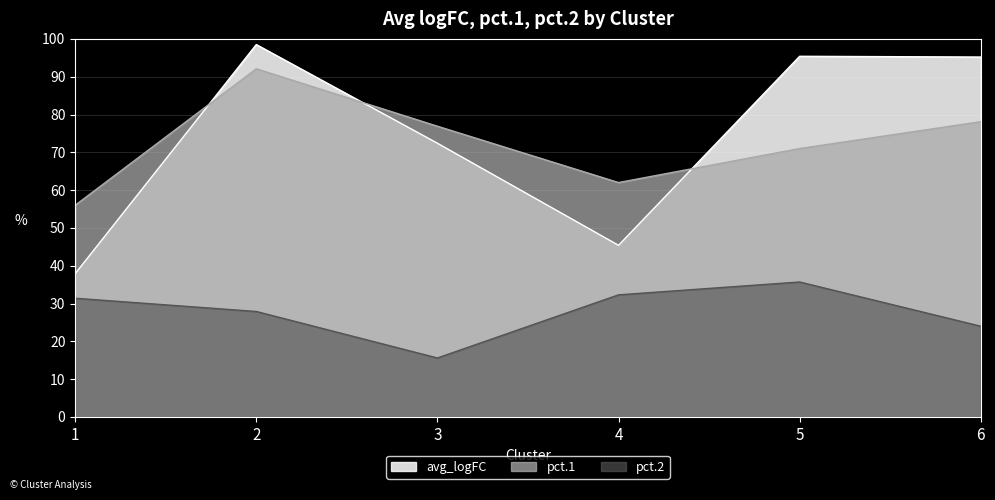

How many lines are shown in the chart?

3